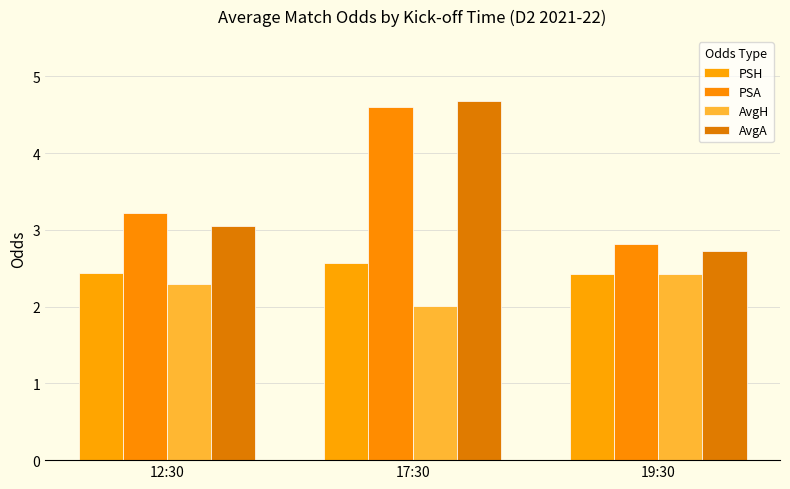

What is the difference between the PSA values at 17:30 and 12:30?

1.4